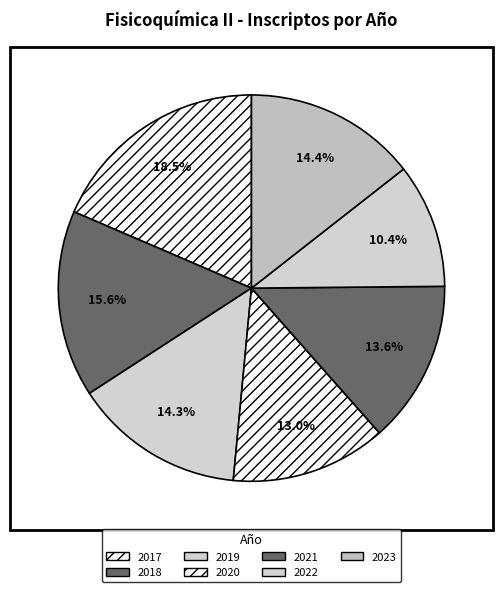

What is the smallest slice in the pie chart?

2022